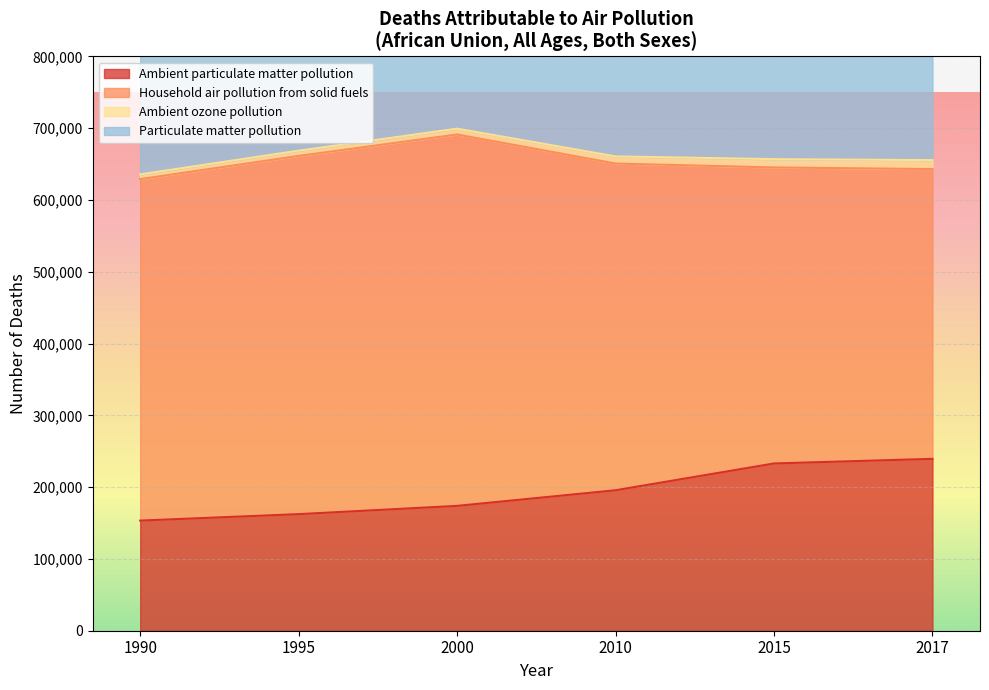

What is the maximum value shown in the chart?

691335.9